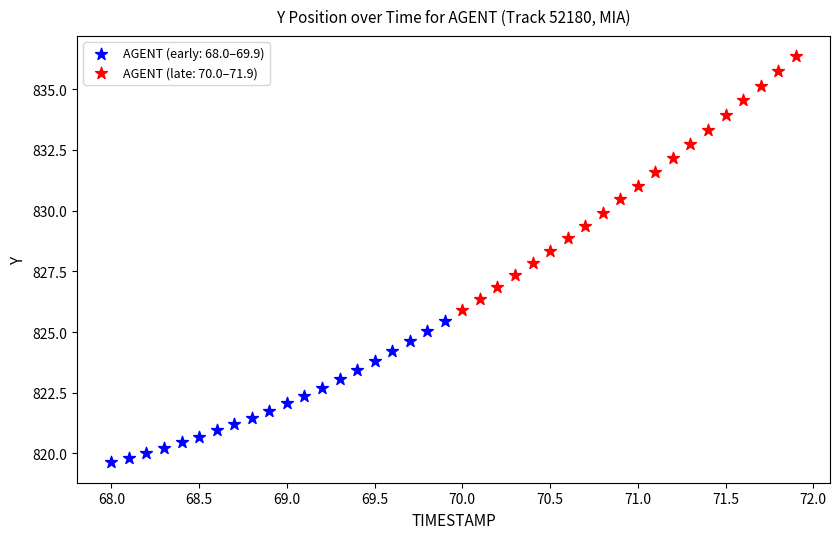

Which series has the widest spread of Y values?

AGENT (late: 70.0–71.9)